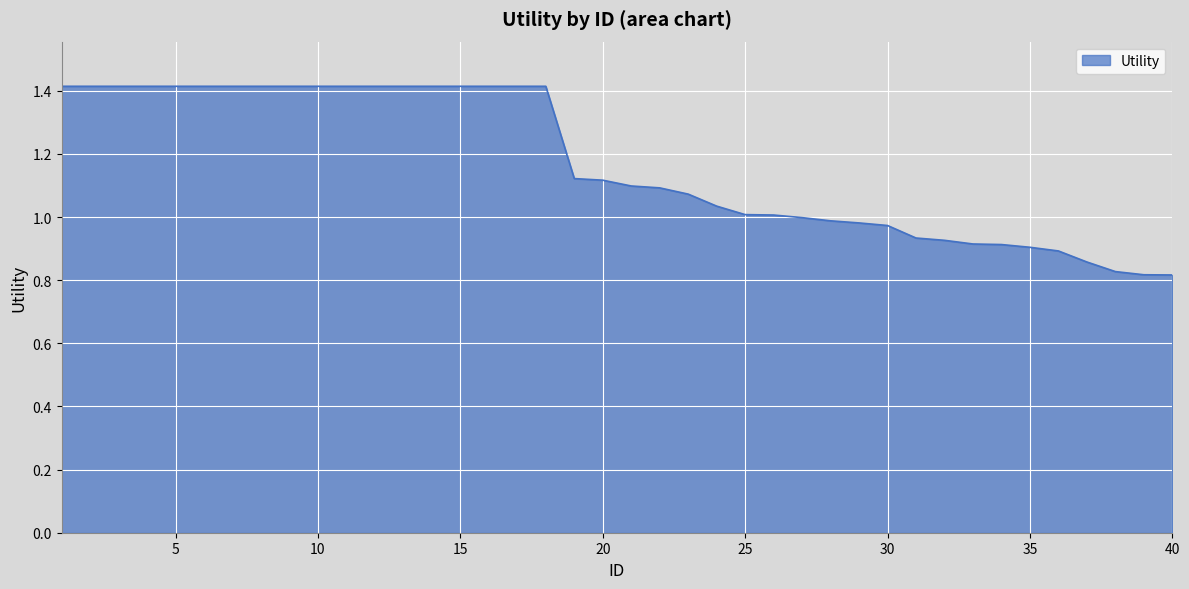

What is the maximum value shown in the chart?

1.4